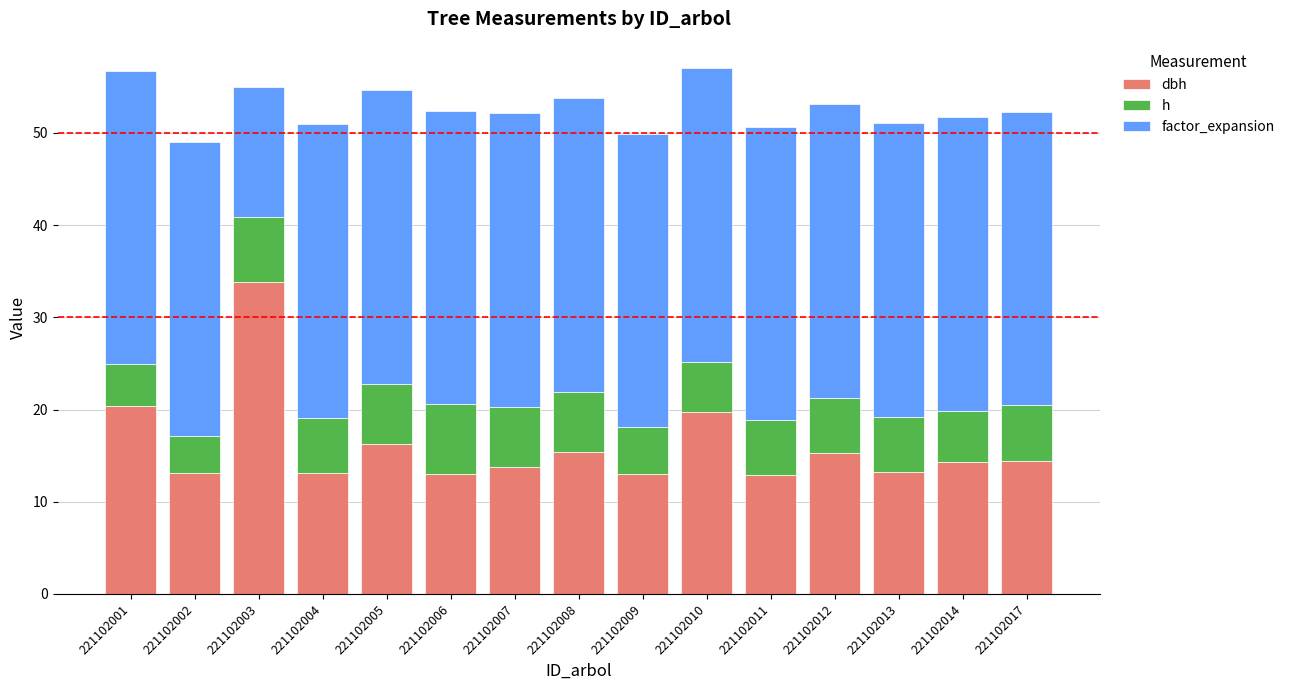

How many bars are there in total?

15